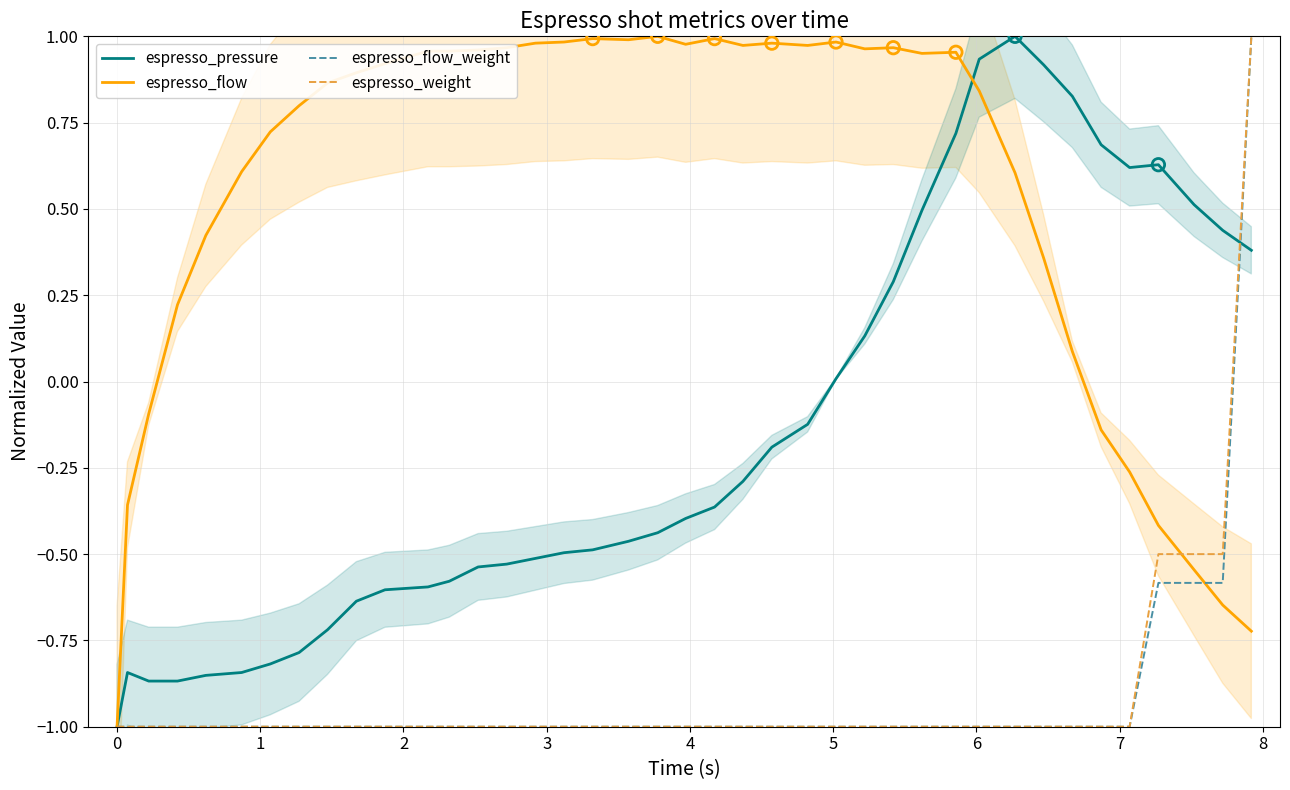

Which series reaches the minimum Y coordinate?

espresso_pressure